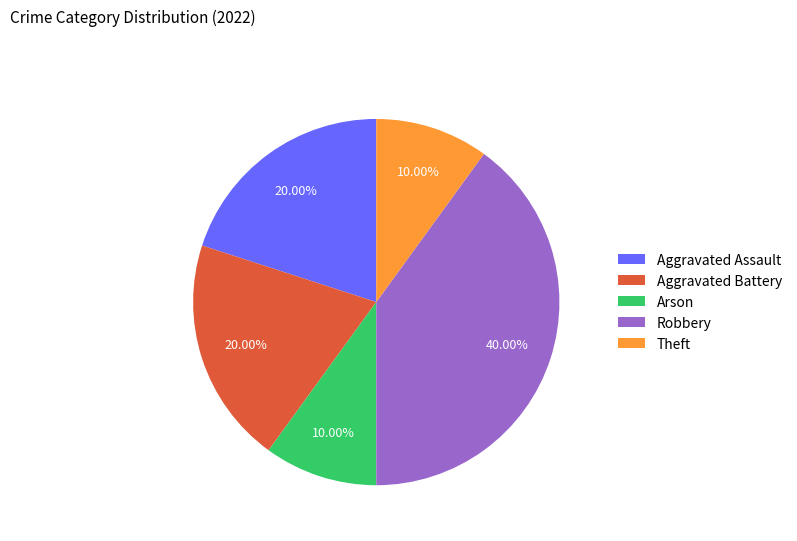

How many slices are in this pie chart?

5